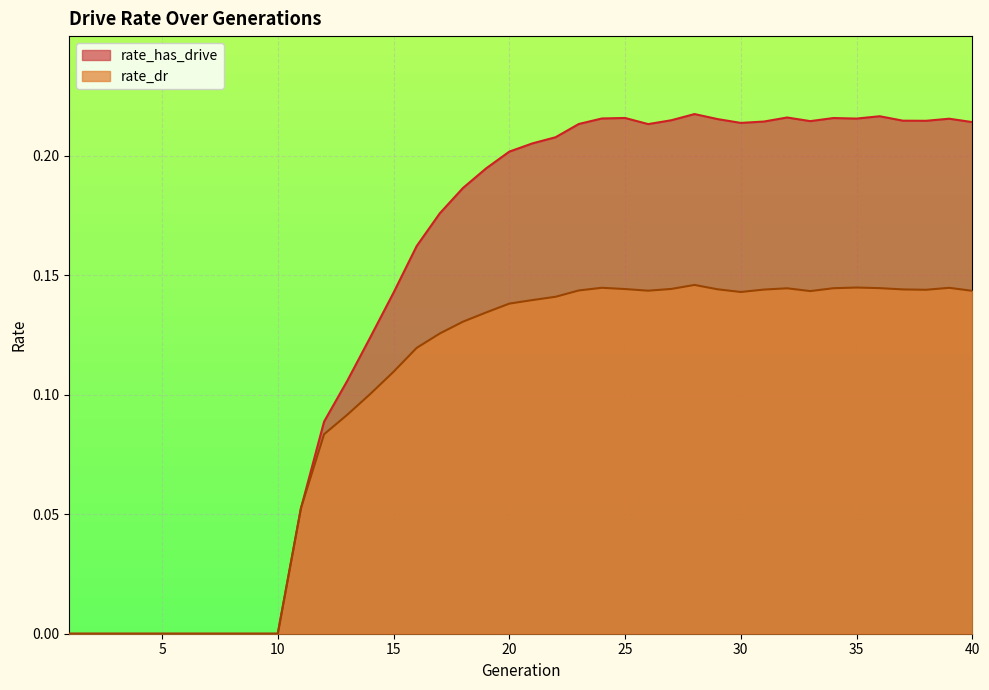

How many categories are shown in the chart?

40